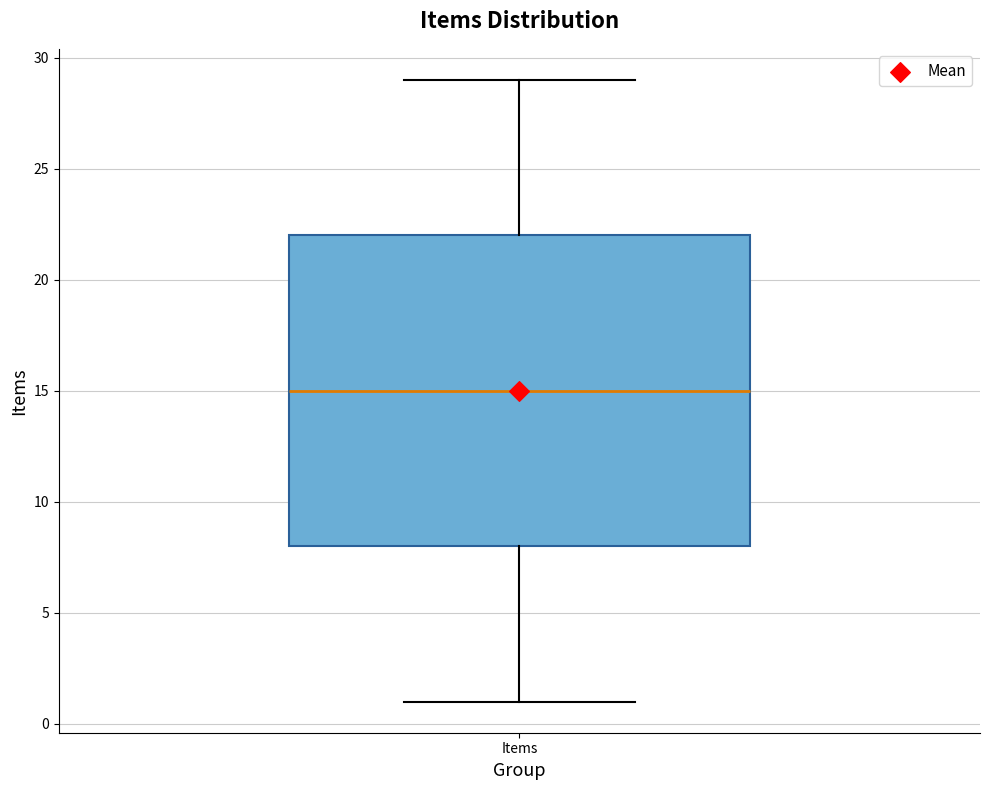

Where is the upper edge of the box for Items on the y-axis? The values are not printed on the chart, so give them approximately, as read against the axis.

22